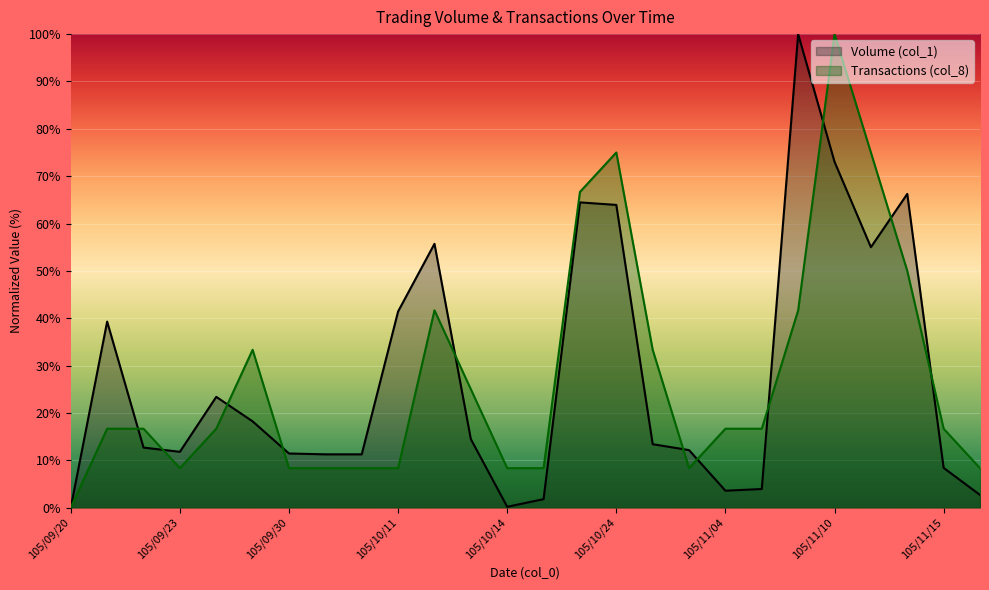

How many data points in Transactions (col_8) are above 16?

16